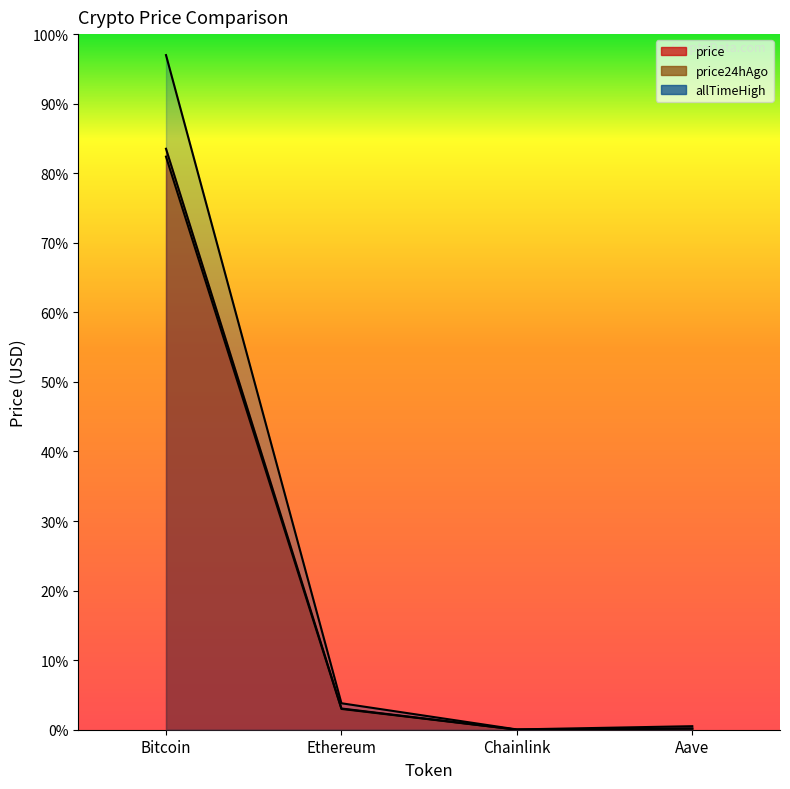

At which label is allTimeHigh closest to 63066?

Ethereum